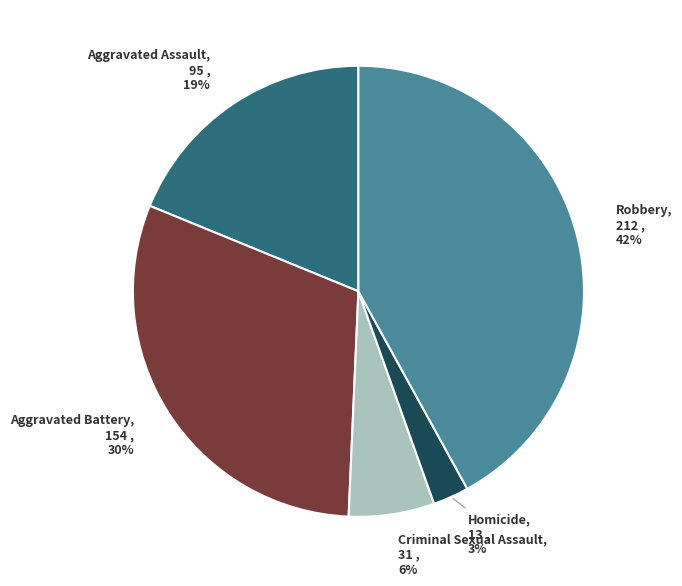

To the nearest percent, what percentage of the pie is Homicide?

3%